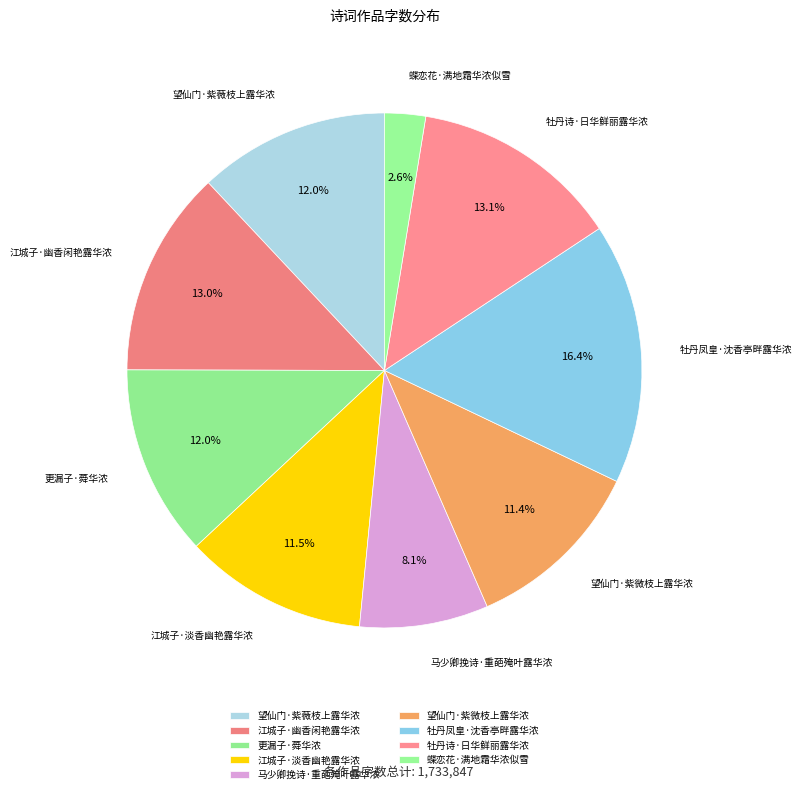

Do 更漏子·蕣华浓 and 江城子·淡香幽艳露华浓 together represent more than half of the pie?

No